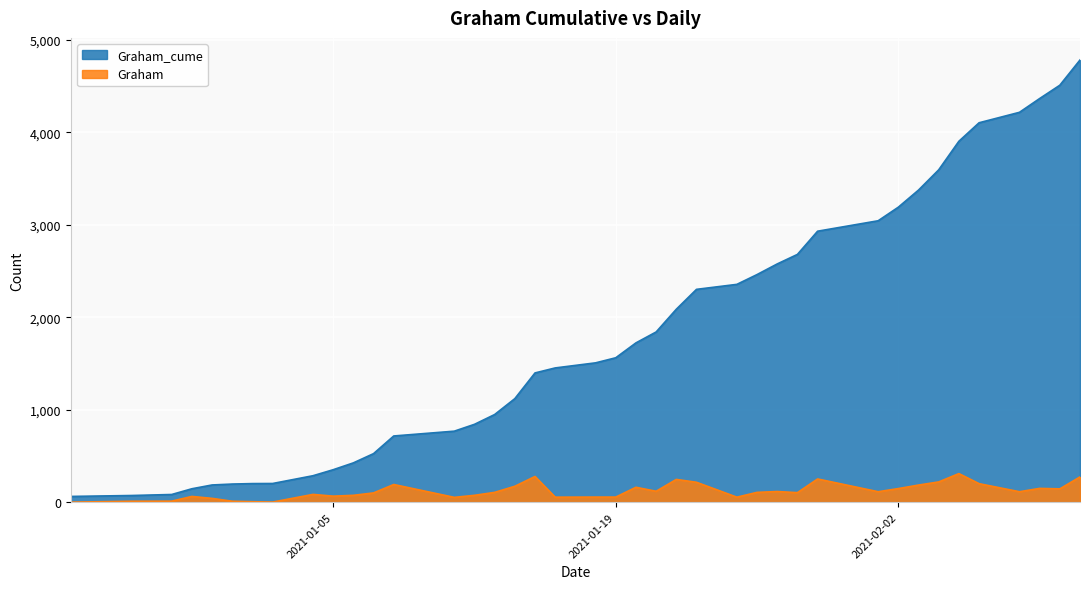

How many distinct data groups are displayed?

2